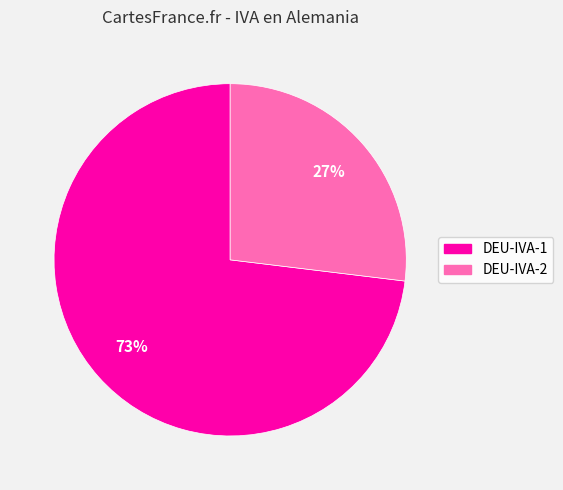

What is the largest slice in the pie chart?

DEU-IVA-1